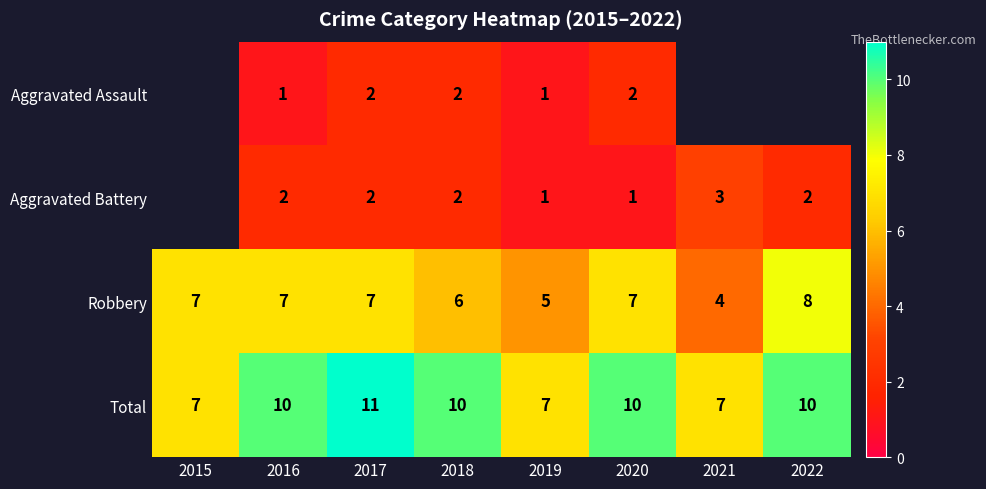

The Robbery series shows 7 at 2017. True or false?

True